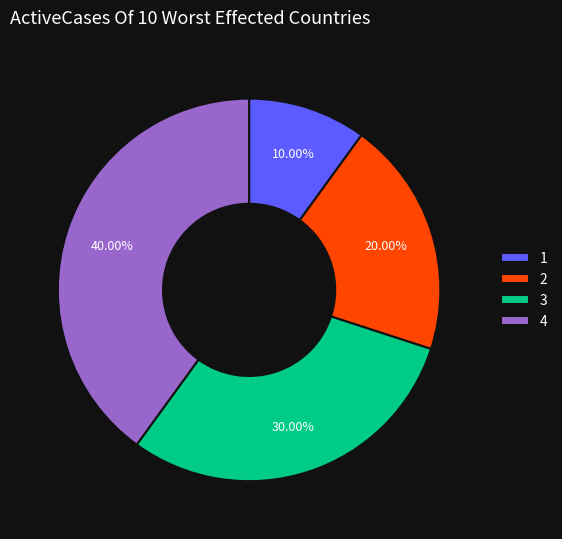

To the nearest percent, what is the average slice percentage?

25%